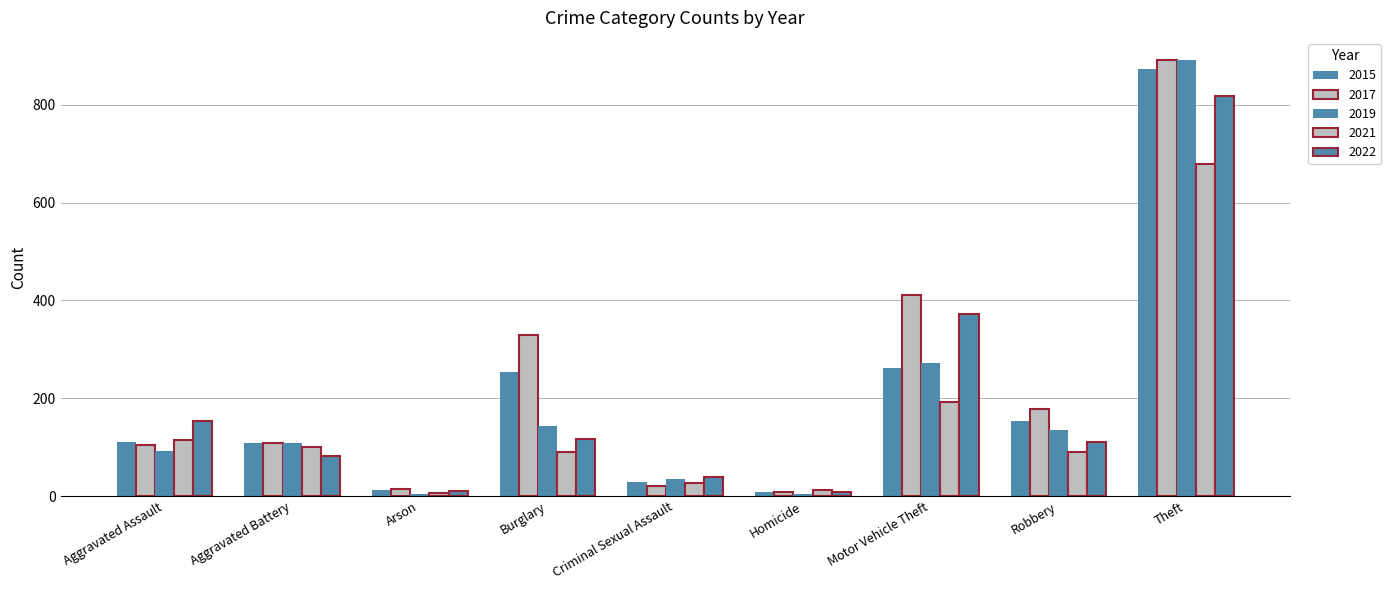

What is the difference between the second highest and minimum values in the 2017 series?

403